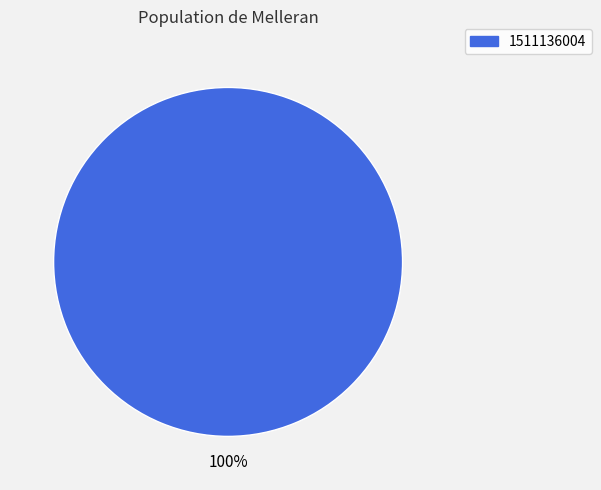

What is the majority slice?

1511136004